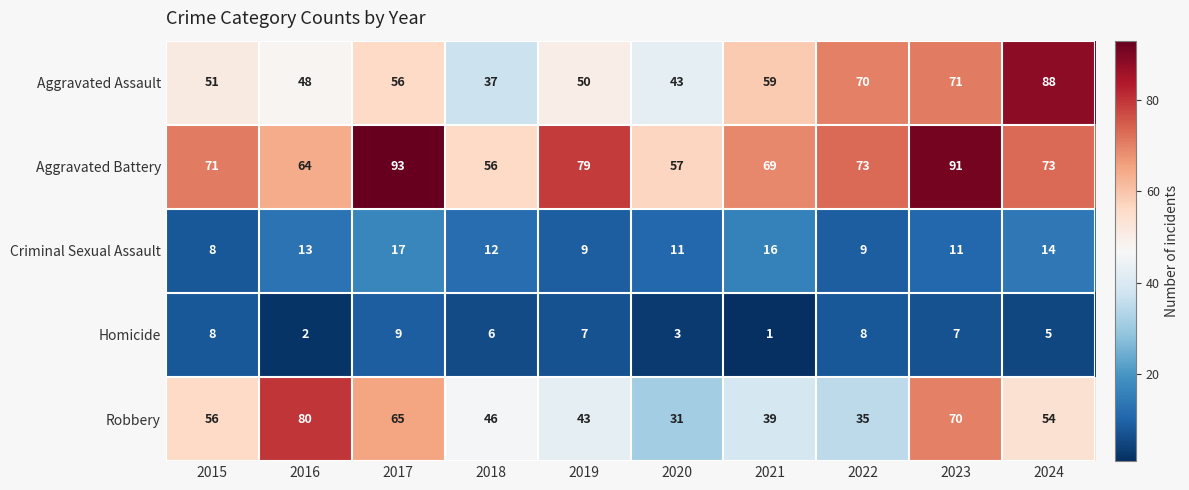

Read the Criminal Sexual Assault value at 2015.

8